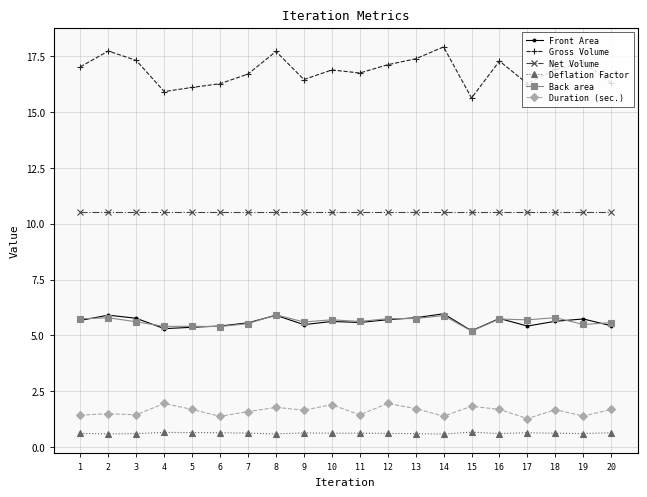

What is the highest value of the Gross Volume series?

17.9